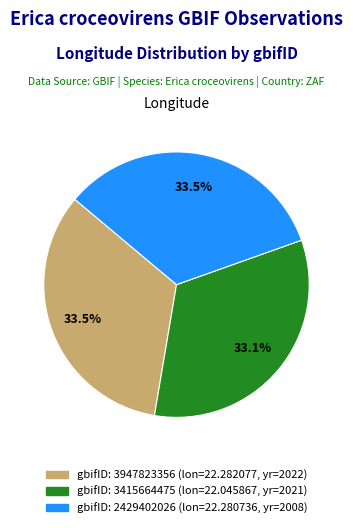

Is there any slice that represents more than half of the pie?

No